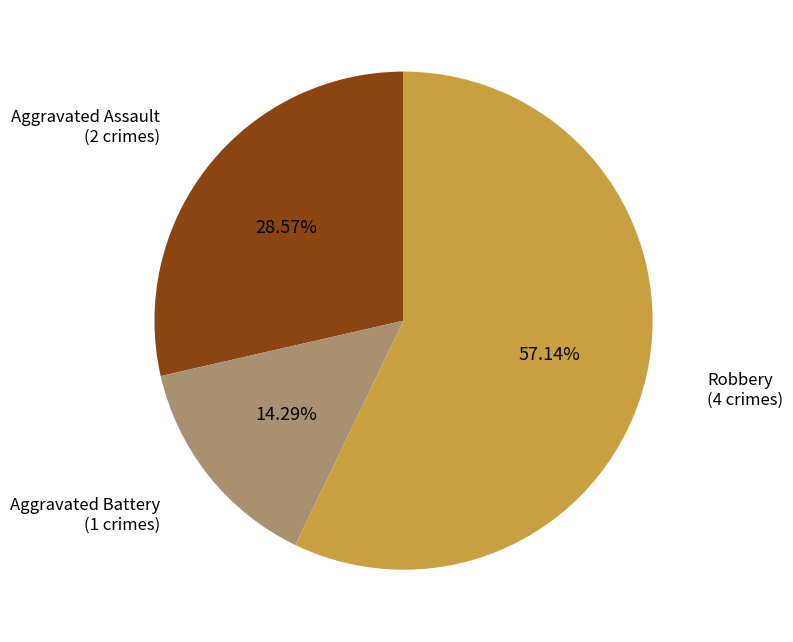

Is there a majority slice in this chart?

Yes